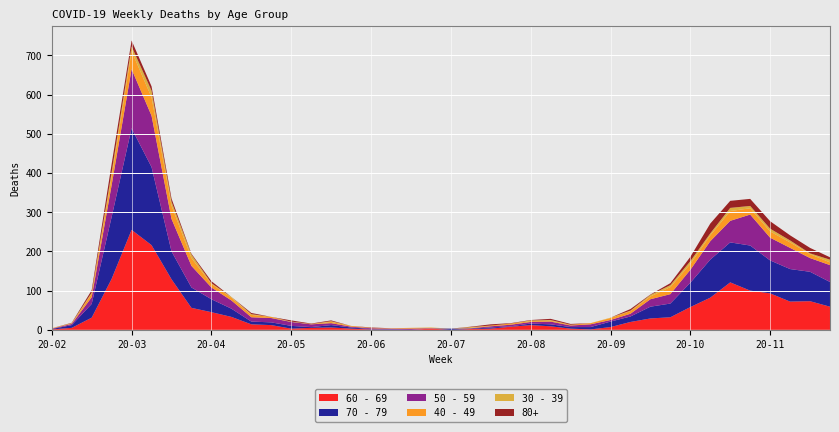

Reading left to right, transcribe all the data shown in this chart.

60 - 69: 1	5	31	130	255	216	129	56	45	33	14	12	3	5	6	3	1	0	0	3	0	2	3	8	12	9	3	1	7	20	29	32	58	82	121	100	93	72	73	59
70 - 79: 1	7	35	158	259	199	71	52	33	21	7	7	7	2	6	3	1	1	0	0	3	1	3	1	4	5	4	6	14	14	30	35	62	97	102	115	84	83	75	63
50 - 59: 1	3	17	81	151	131	83	55	30	21	11	11	10	7	5	2	2	2	3	1	0	1	3	4	4	7	4	7	4	7	19	24	33	47	55	79	58	54	35	43
40 - 49: 1	1	9	21	46	47	34	20	9	7	6	3	0	1	3	2	1	1	2	1	0	1	2	3	2	2	2	3	5	7	7	18	15	15	25	16	16	14	10	7
30 - 39: 0	1	3	12	12	17	10	9	2	2	2	0	1	0	2	0	0	0	0	1	0	2	0	0	2	2	0	0	1	1	4	5	7	5	8	6	7	5	2	7
80+: 0	1	6	21	15	11	8	2	5	0	3	0	3	1	2	0	1	0	0	0	0	1	3	1	1	3	2	0	0	4	1	5	11	25	18	18	19	13	14	6